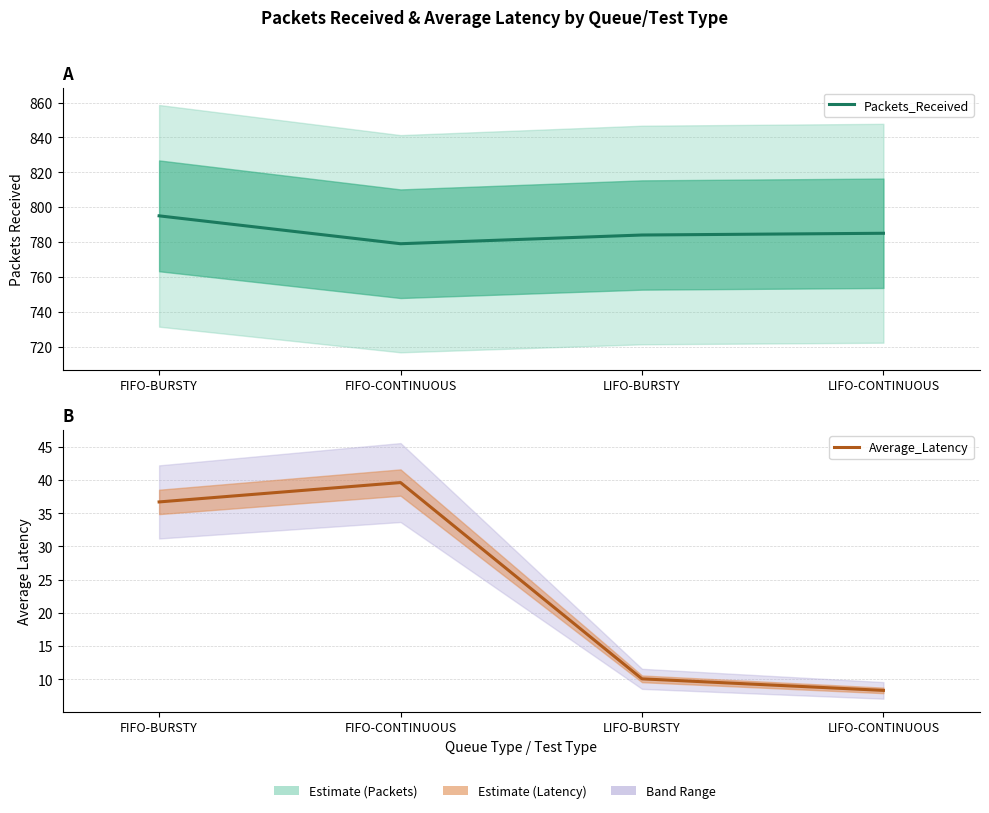

What is the label of the 2nd point from the right?

LIFO-BURSTY